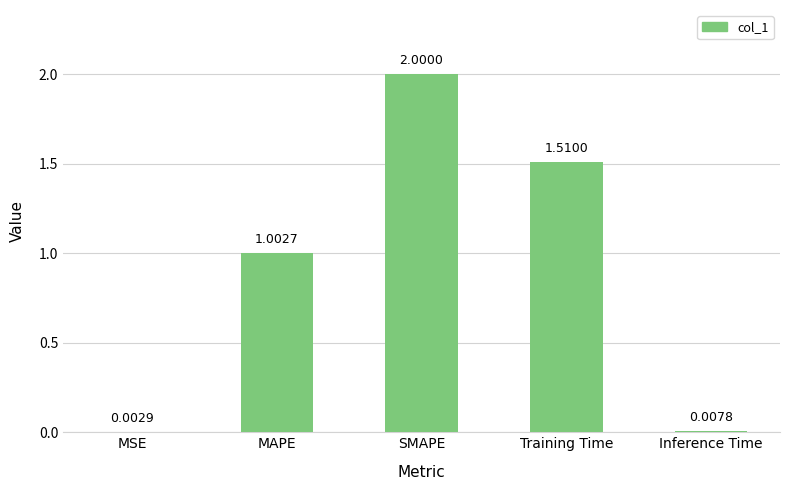

What is the change in value from MAPE to SMAPE?

+1.0